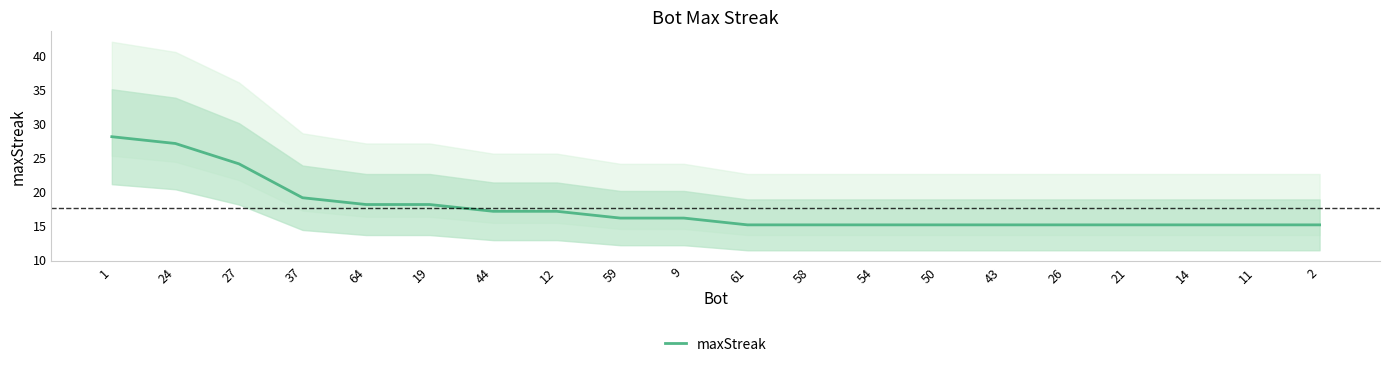

At which label does the data first exceed 16?

1